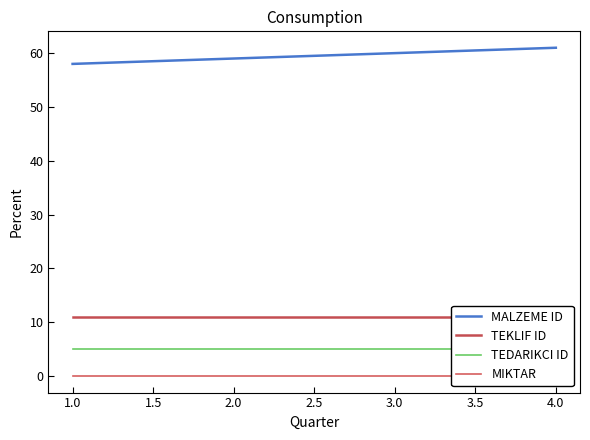

Is it true that MALZEME ID equals 58 at 1.0?

True